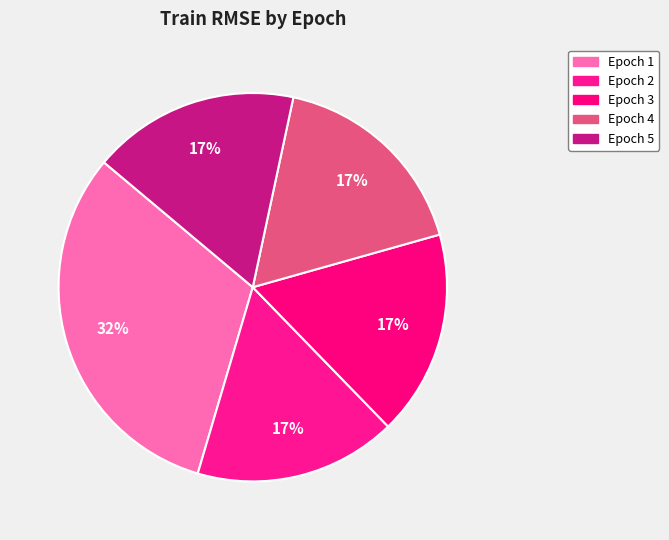

To the nearest percent, what is the average slice percentage?

20%